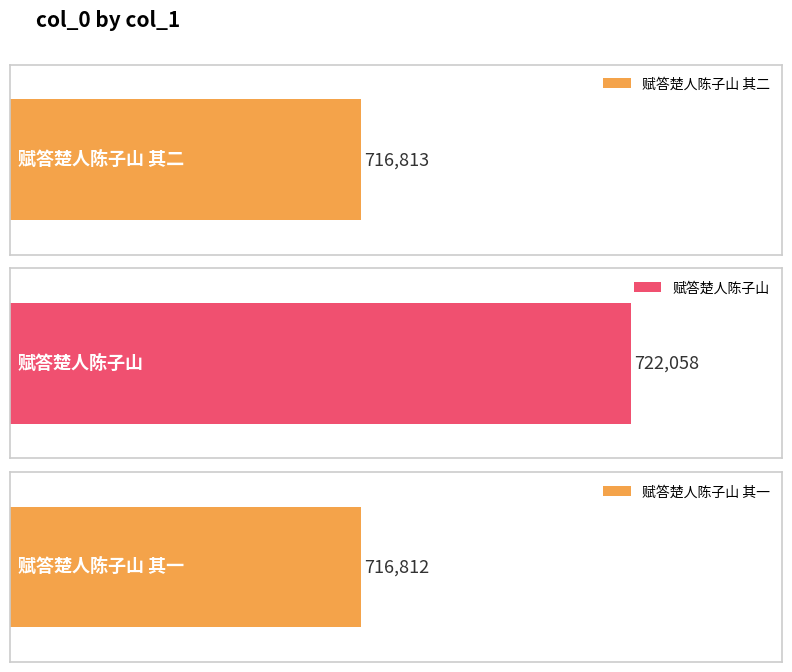

What is the approximate value at 赋答楚人陈子山 其一?

716812